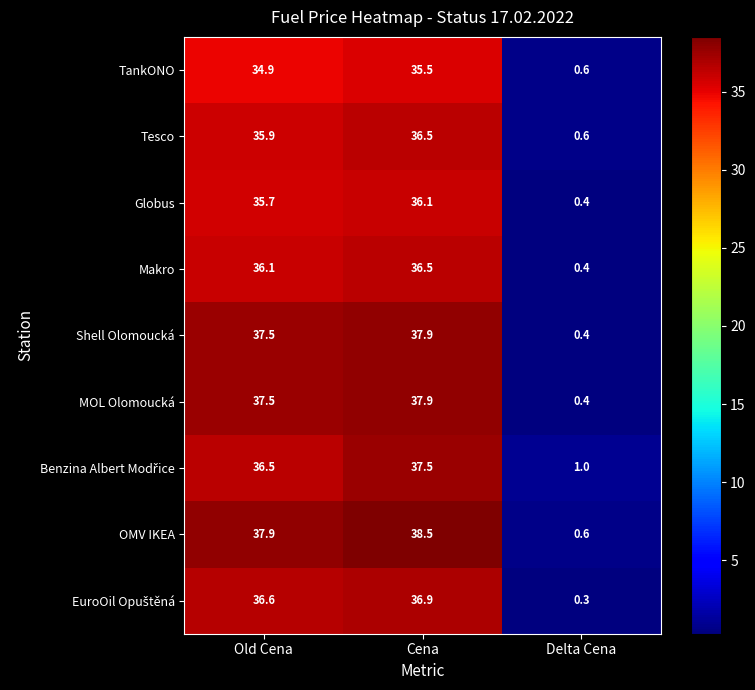

The value of Tesco at Delta Cena is 1.0. True or false?

False